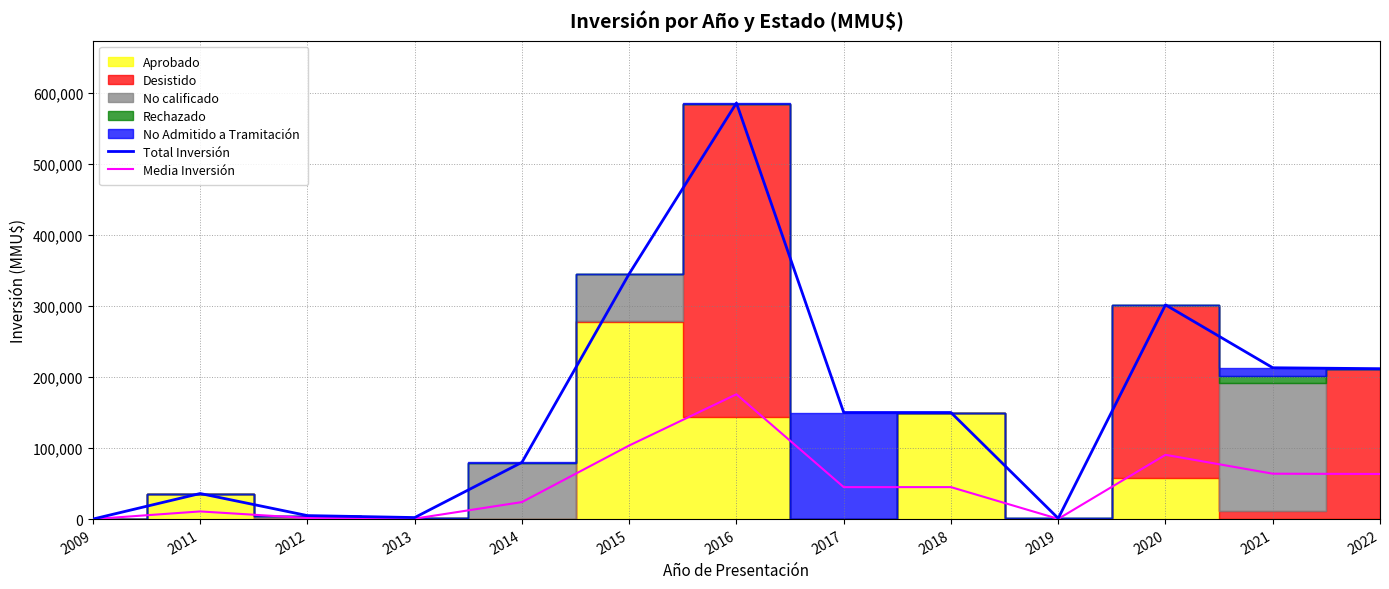

Is the value of Total Inversión at 2009 greater than the value of Media Inversión at 2021?

No